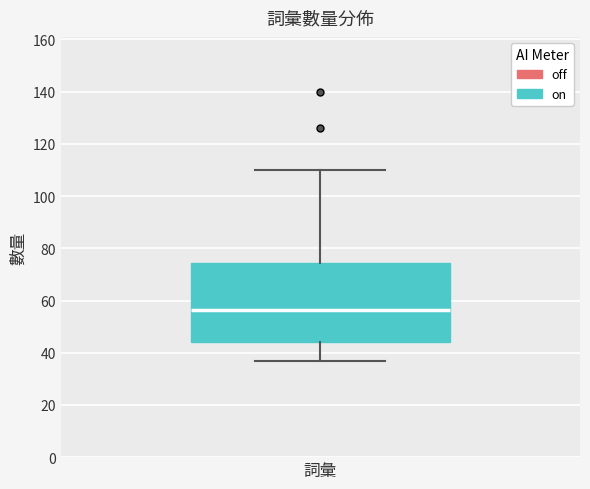

Where does the median line of the box for 詞彙 sit on the y-axis? The values are not printed on the chart, so give them approximately, as read against the axis.

56